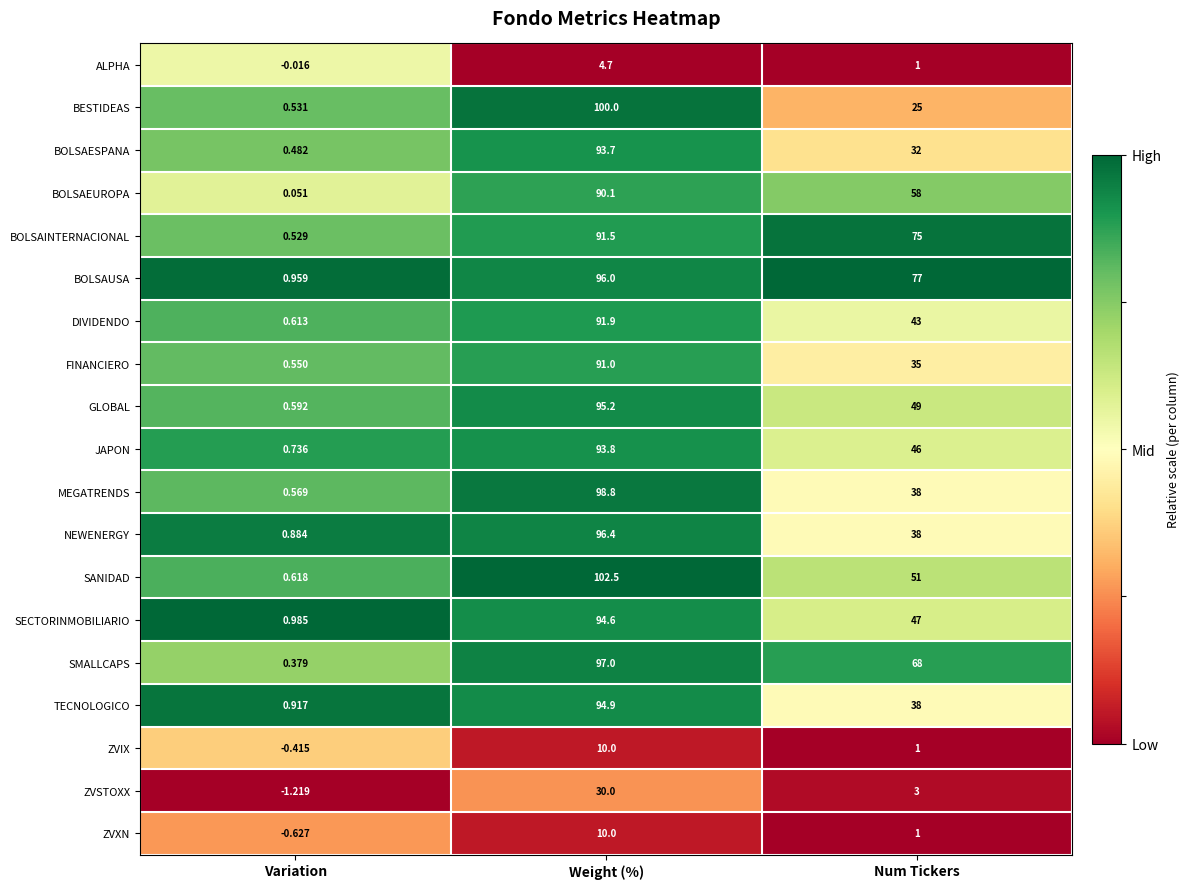

Between Variation and Weight (%), which series saw the biggest shift?

SANIDAD